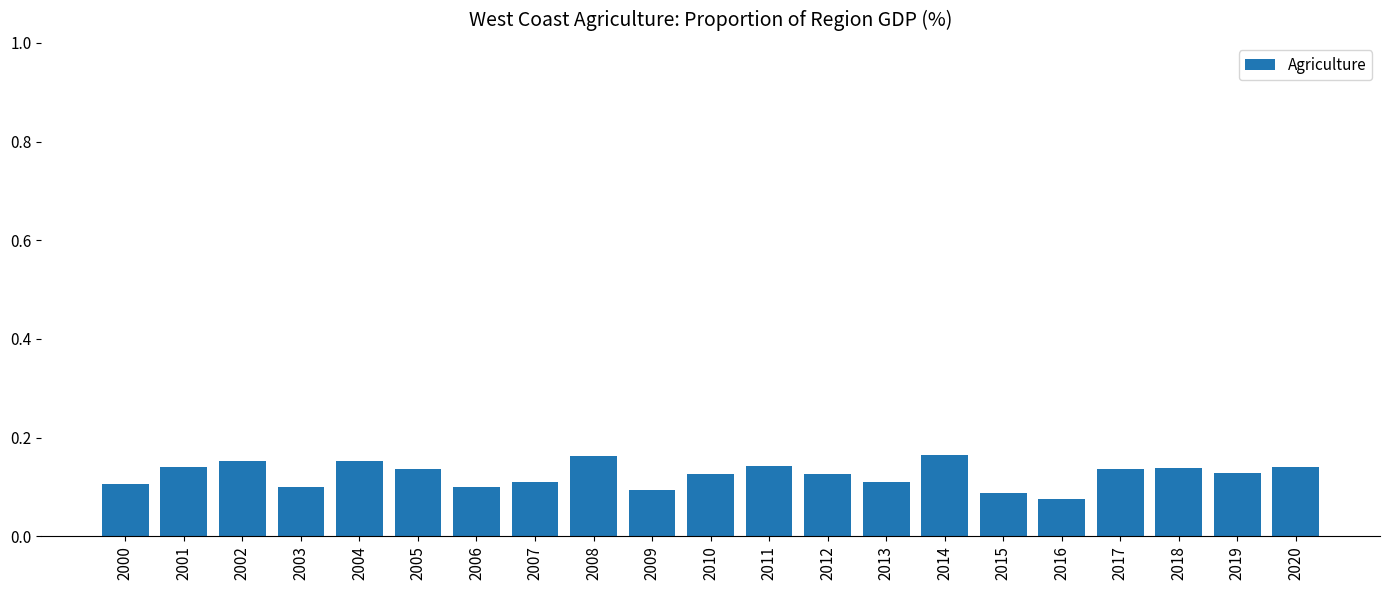

What is the change in value from 2002 to 2003?

-0.1